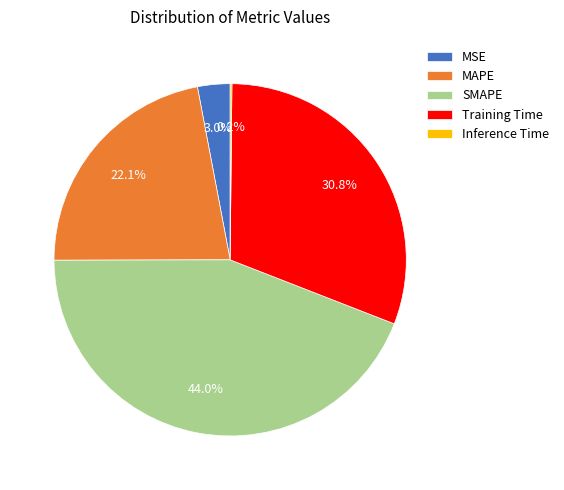

To the nearest percent, what percentage of the pie is Training Time?

31%